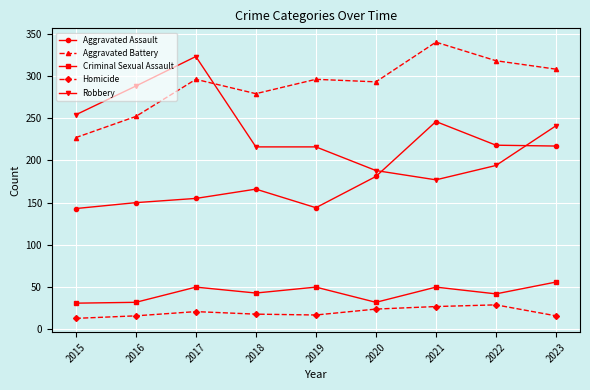

At which label does Robbery first exceed 216?

2015